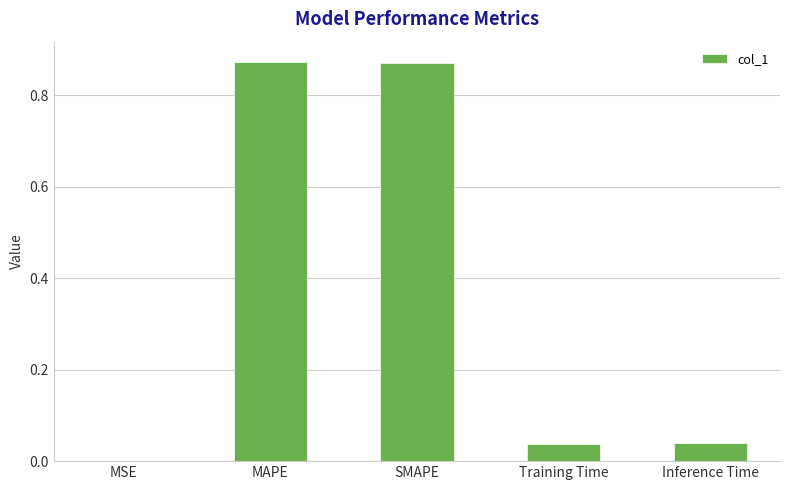

The value at SMAPE is 0.4. True or false?

False